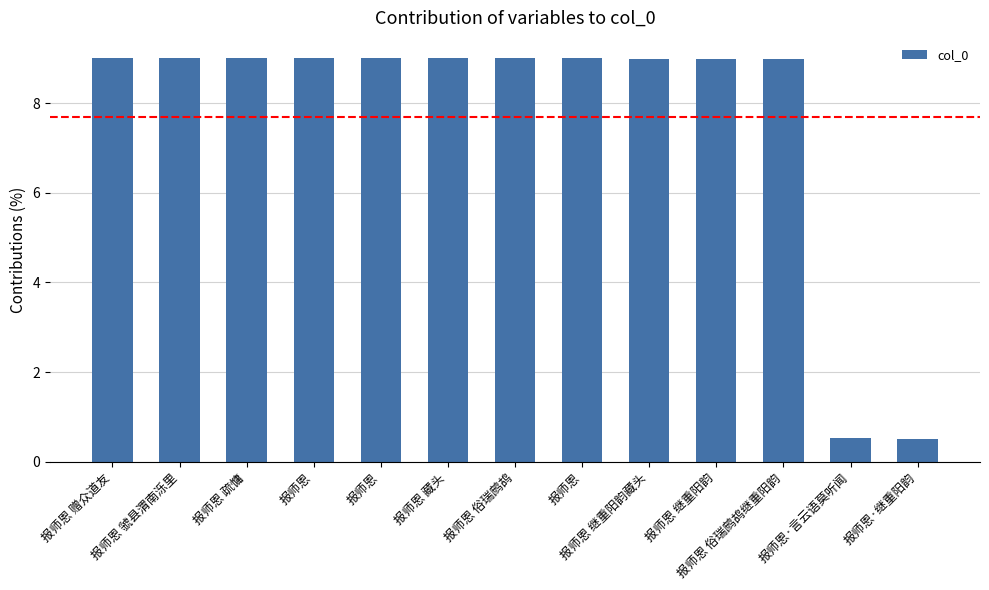

The value at 报师恩 俗瑞鹧鸪继重阳韵 is 14.0. True or false?

False